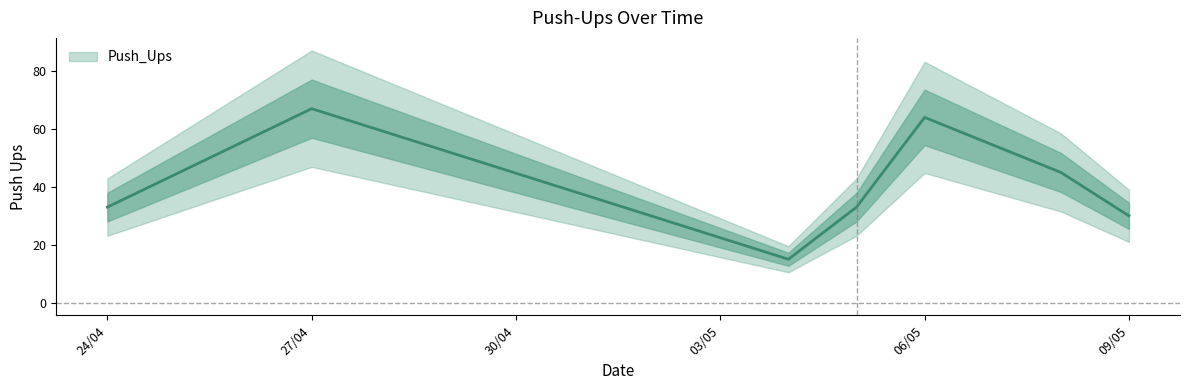

What is the label of the 5th point from the left?

06/05